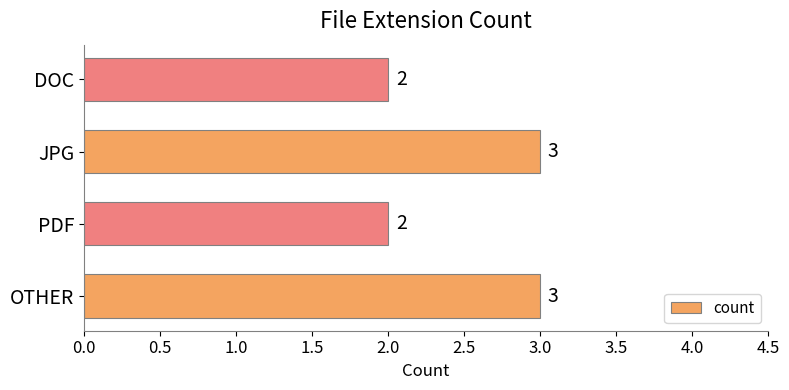

What is the ratio of the value at DOC to the value at JPG?

0.7